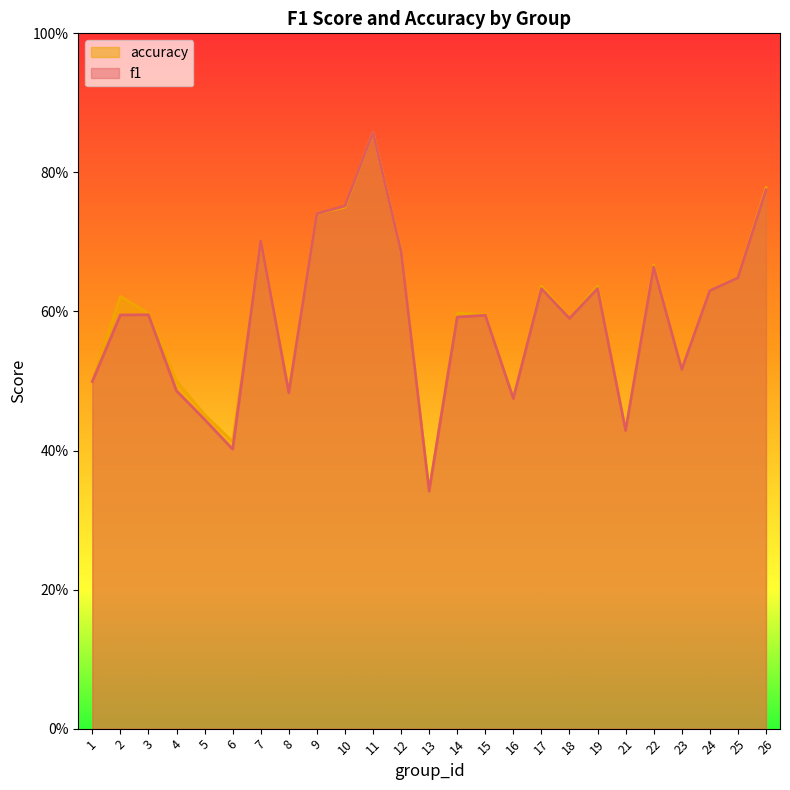

What is the difference between the f1 values at 17 and 23?

0.1